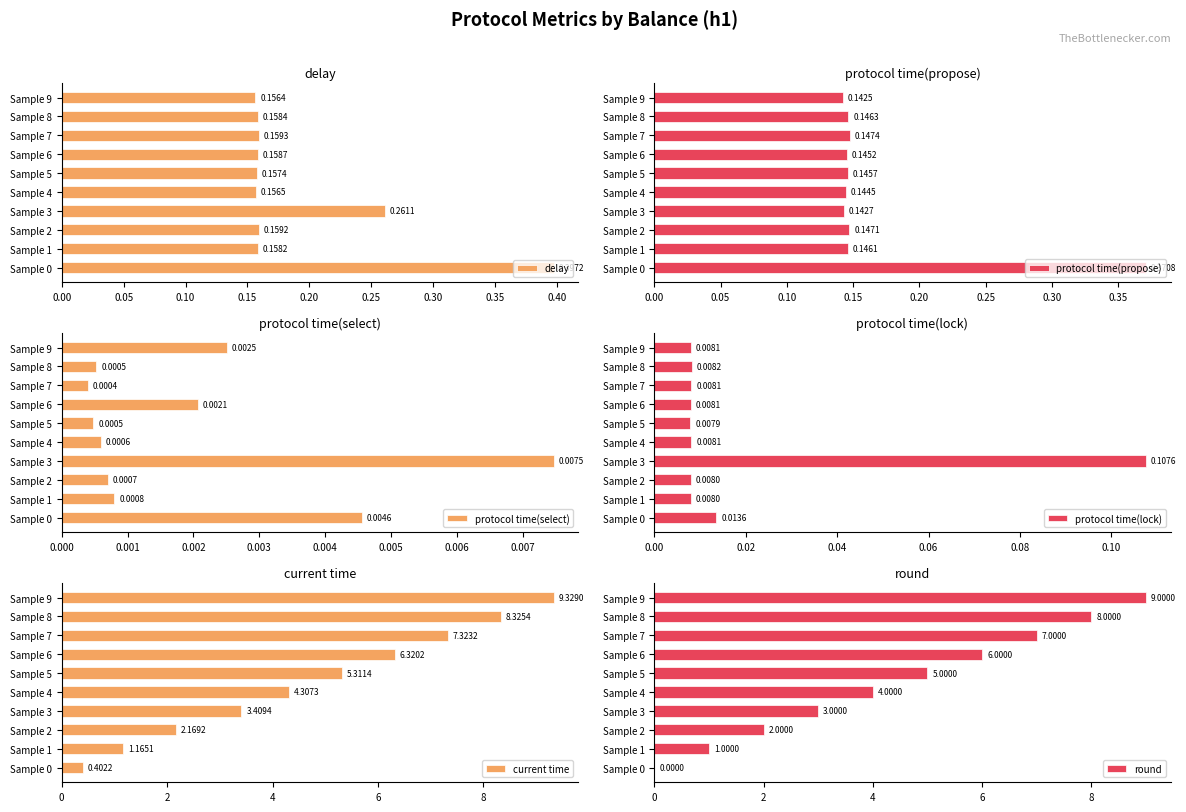

List the labels in order of delay value, largest first.

Sample 0, Sample 3, Sample 7, Sample 2, Sample 6, Sample 8, Sample 1, Sample 5, Sample 4, Sample 9